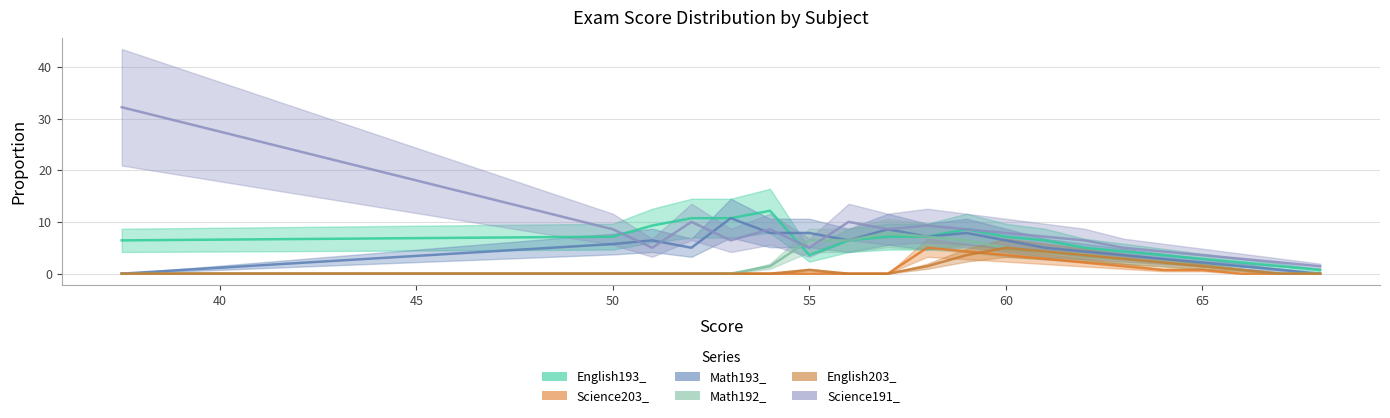

True or false: Science203_ and Science191_ cross at least once.

False